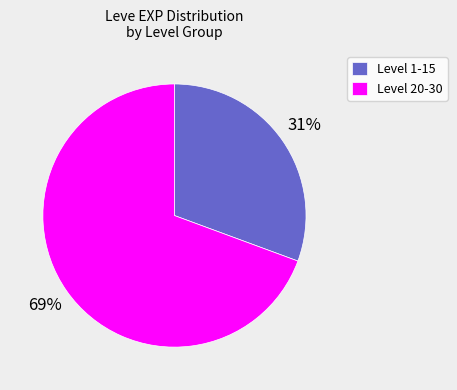

Which category has the smallest portion of the pie?

Level 1-15